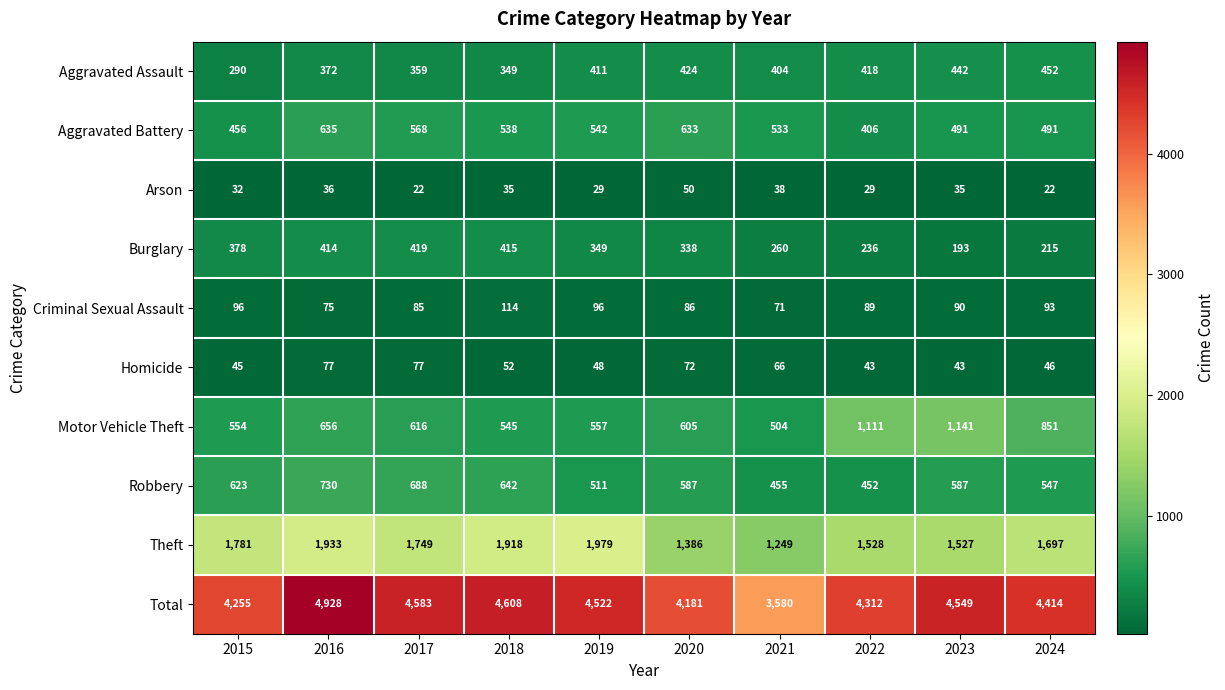

What is the lowest value of the Aggravated Assault series?

290